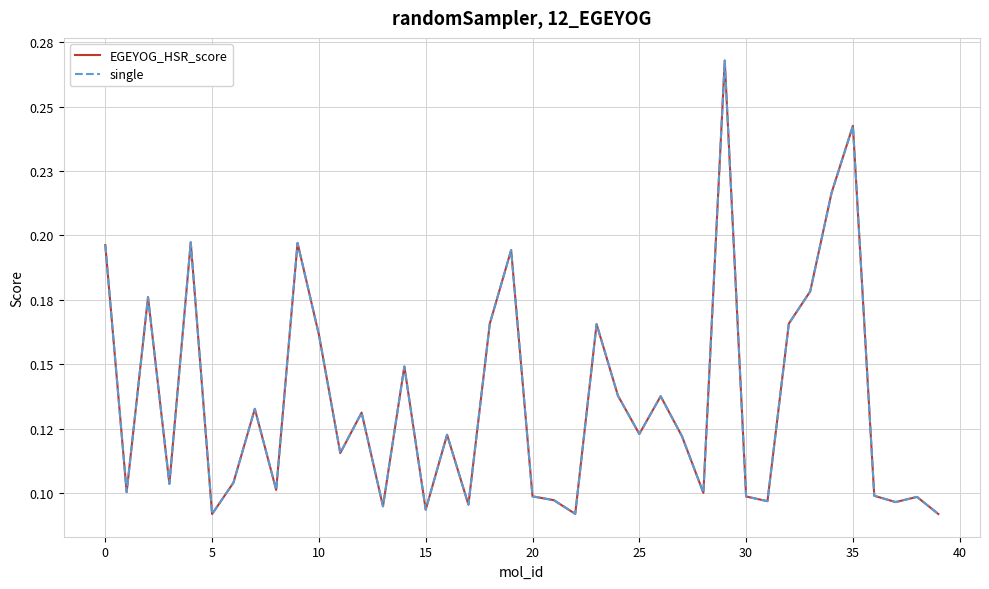

Which series has the widest spread of values?

EGEYOG_HSR_score